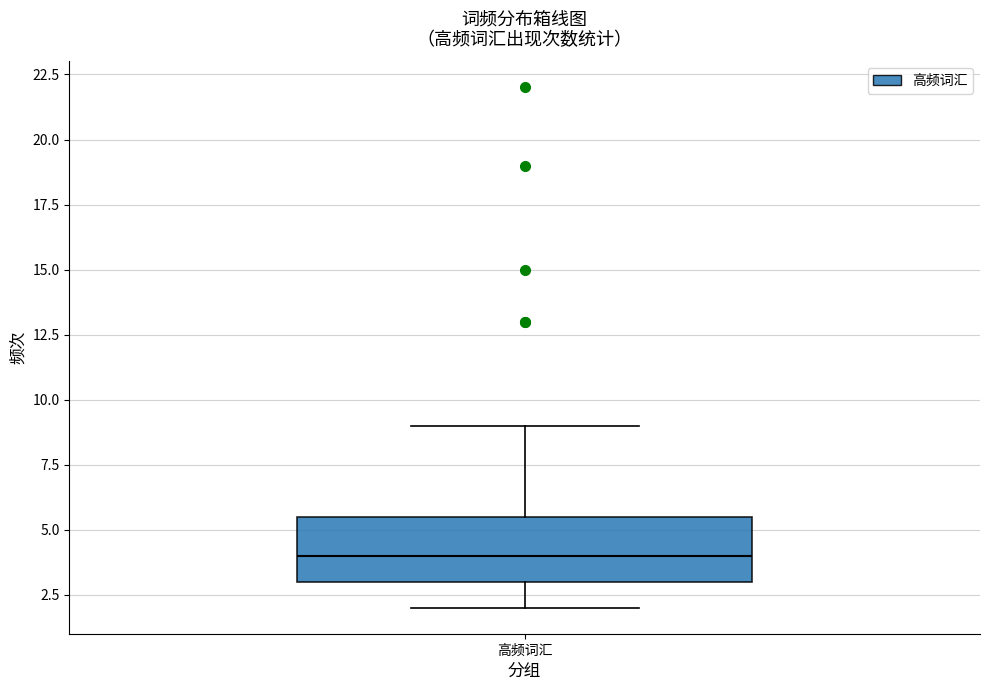

Where is the upper edge of the box for 高频词汇 on the y-axis? The values are not printed on the chart, so give them approximately, as read against the axis.

5.5